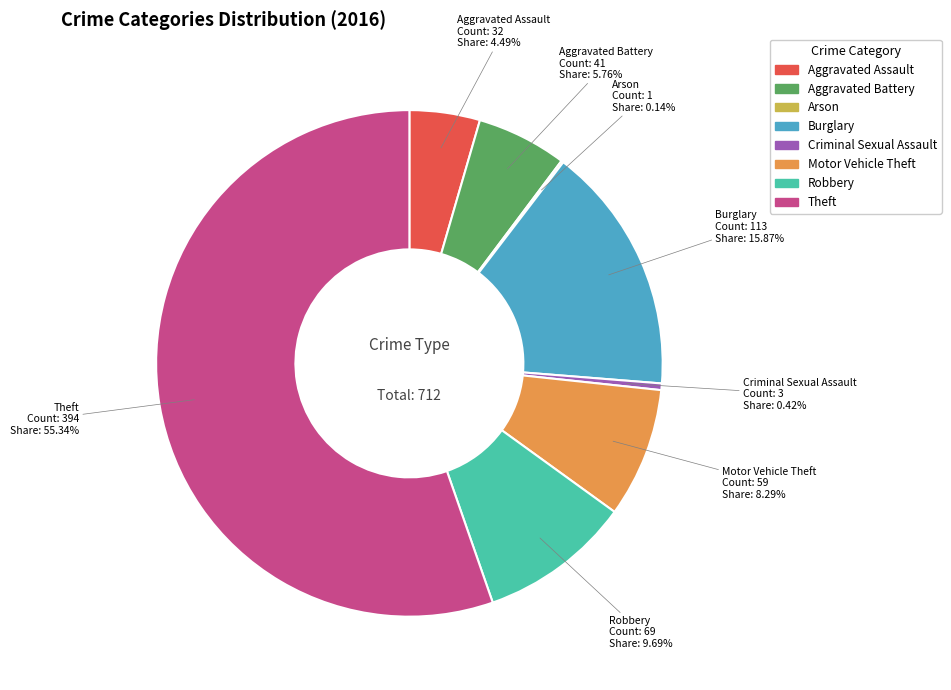

To the nearest percent, what is the combined percentage of Aggravated Assault and Criminal Sexual Assault?

5%